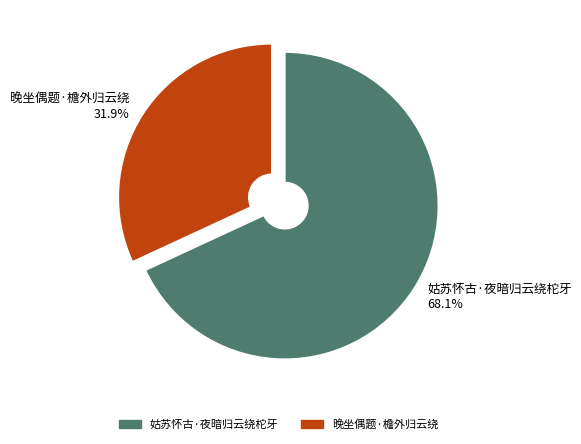

Which has a higher value, 晚坐偶题·檐外归云绕 or 姑苏怀古·夜暗归云绕柁牙?

姑苏怀古·夜暗归云绕柁牙